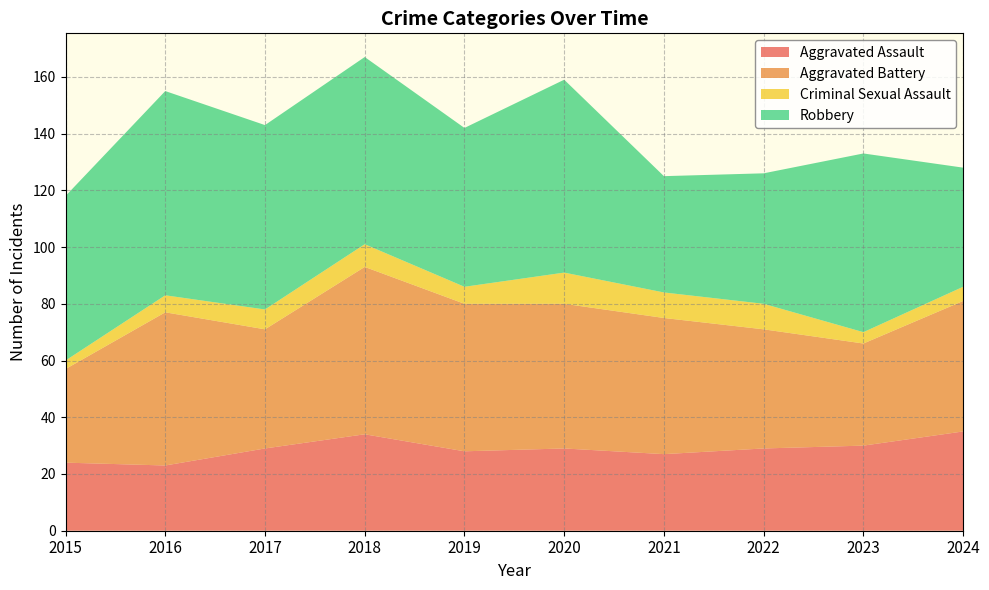

Reading right to left, list all the values displayed in this chart.

Aggravated Assault: 2024=35	2023=30	2022=29	2021=27	2020=29	2019=28	2018=34	2017=29	2016=23	2015=24
Aggravated Battery: 2024=46	2023=36	2022=42	2021=48	2020=51	2019=52	2018=59	2017=42	2016=54	2015=33
Criminal Sexual Assault: 2024=5	2023=4	2022=9	2021=9	2020=11	2019=6	2018=8	2017=7	2016=6	2015=3
Robbery: 2024=42	2023=63	2022=46	2021=41	2020=68	2019=56	2018=66	2017=65	2016=72	2015=58